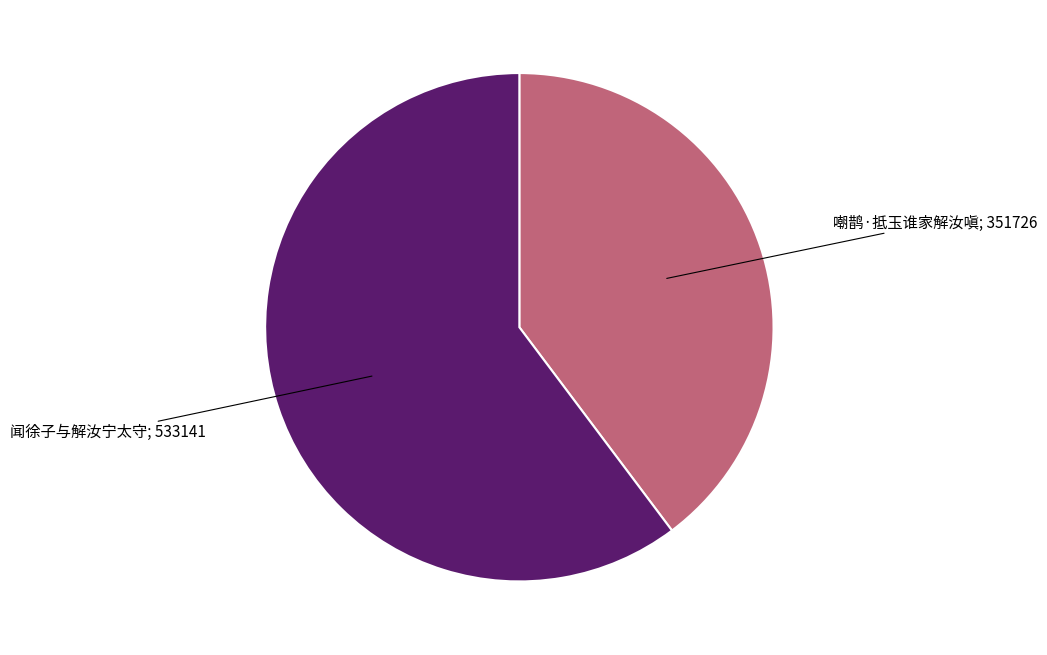

How many slices are in this pie chart?

2